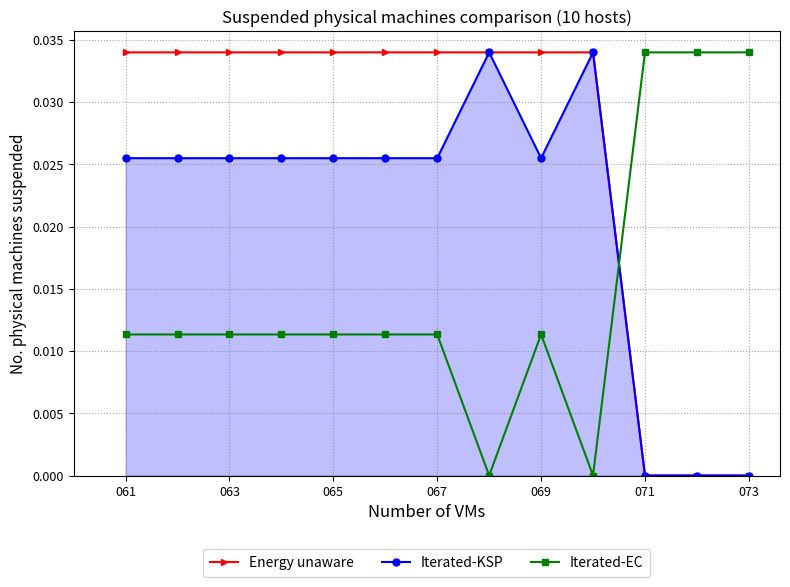

How many Energy unaware values are between 0 and 1?

13